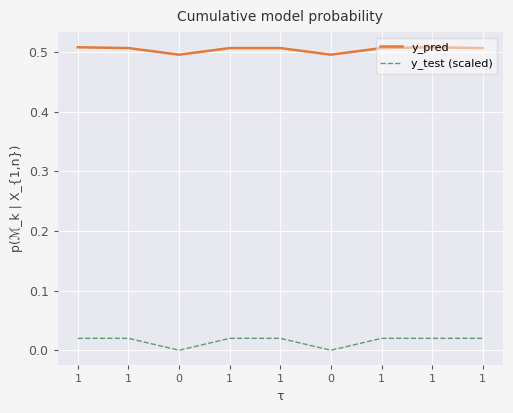

Is this an area chart (filled region under the line)?

No